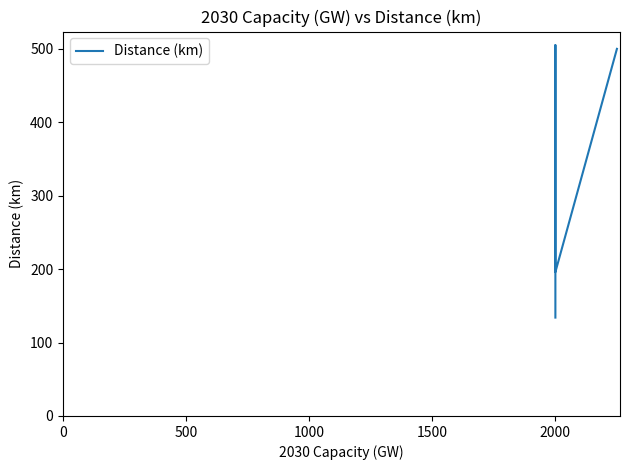

What is the difference between the second highest and second lowest values?

304